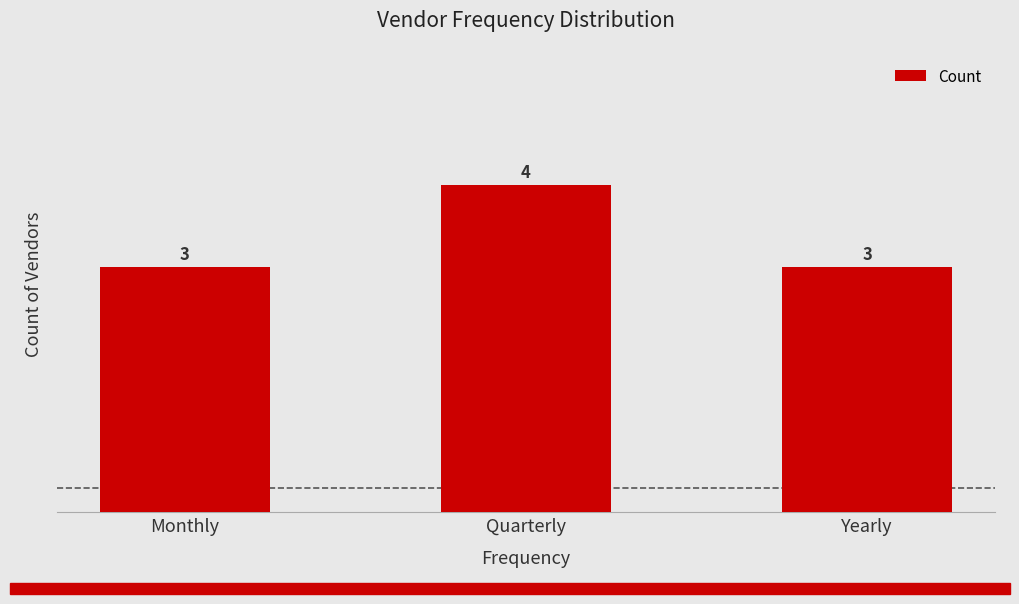

Which category has the highest value across all series?

Quarterly